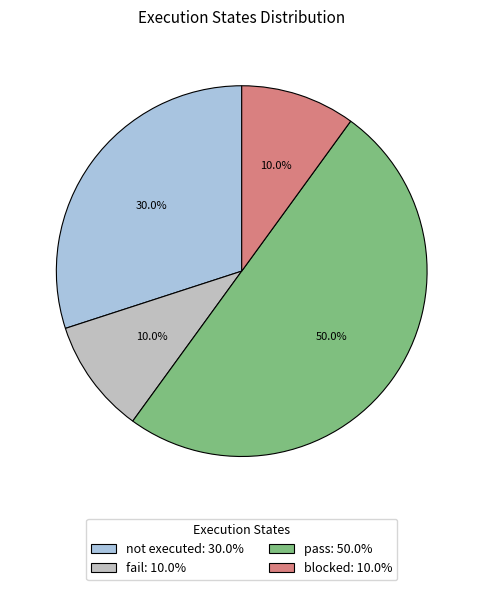

What portion of the pie excludes fail?

90.0%